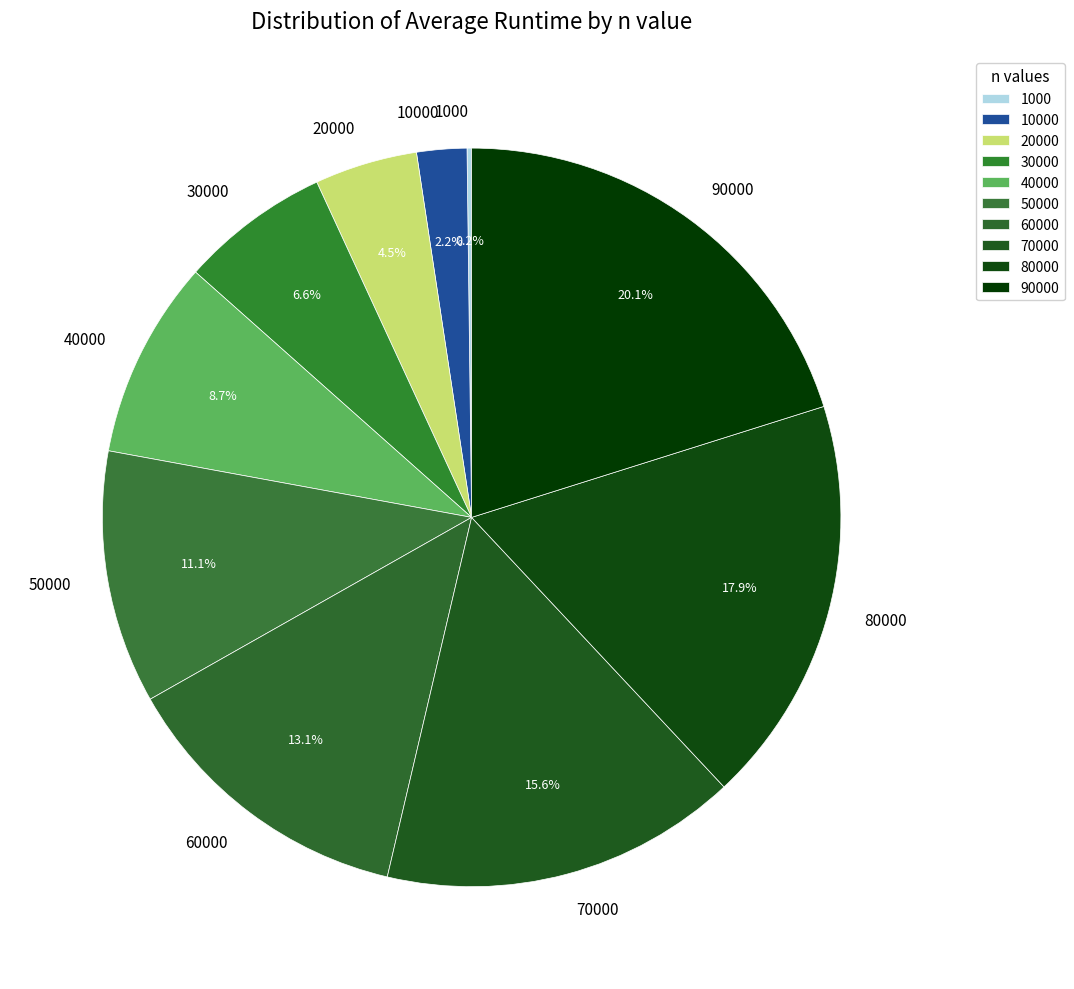

To the nearest percent, what portion does 30000 represent?

7%